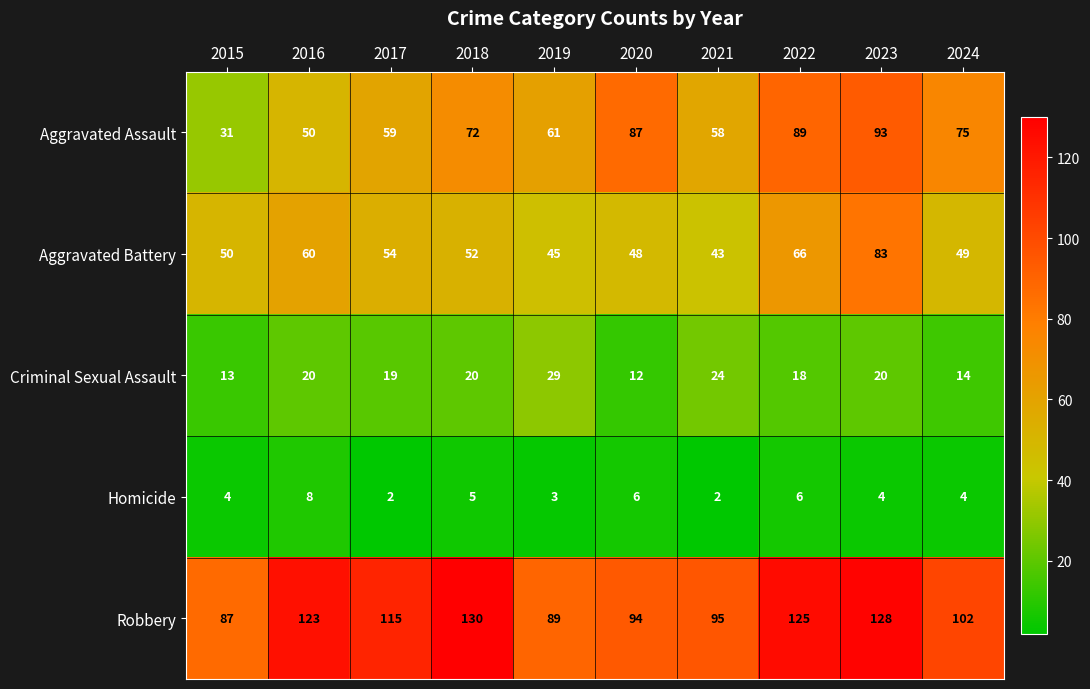

Where is Robbery nearest to the value 108?

2024